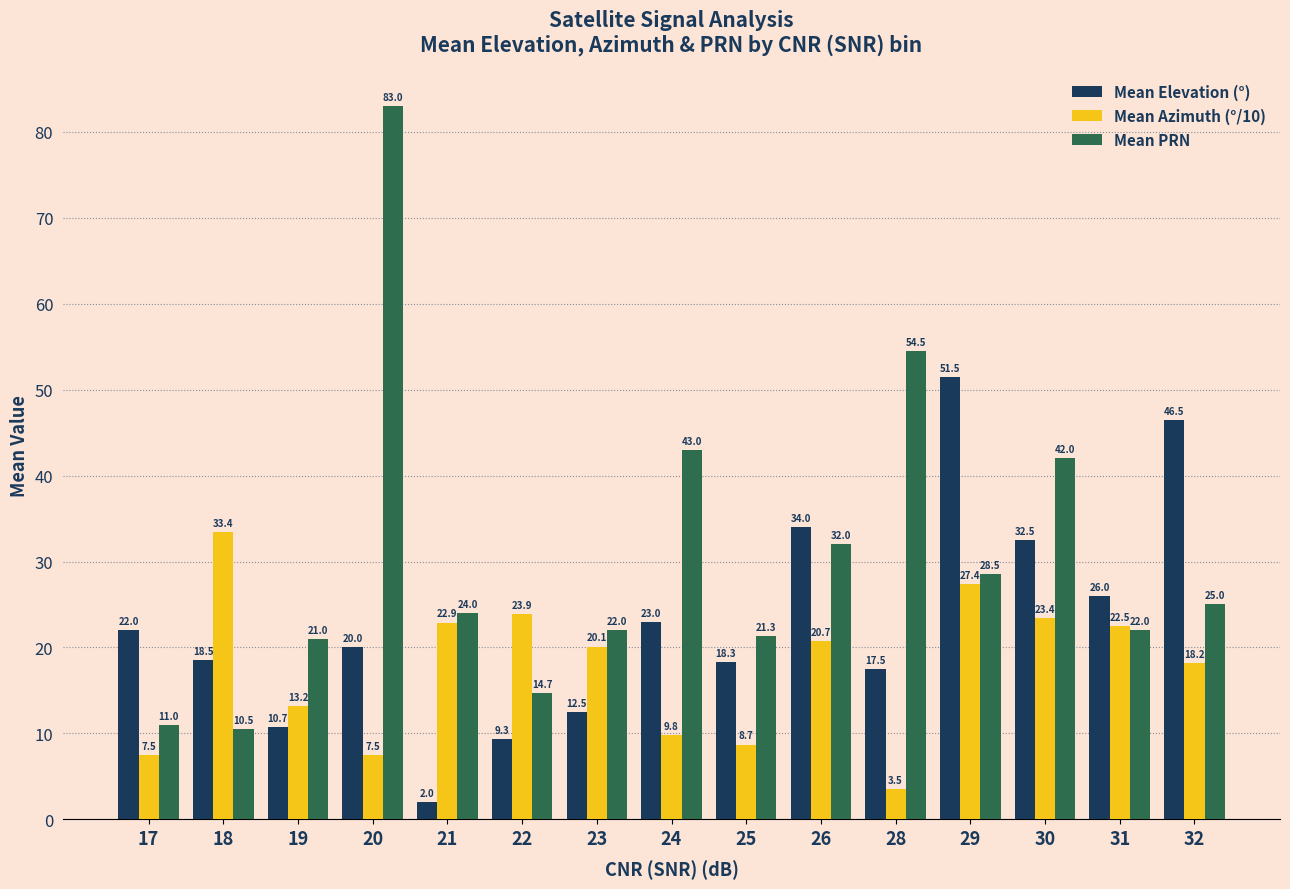

Which series has the largest range (max minus min)?

Mean PRN